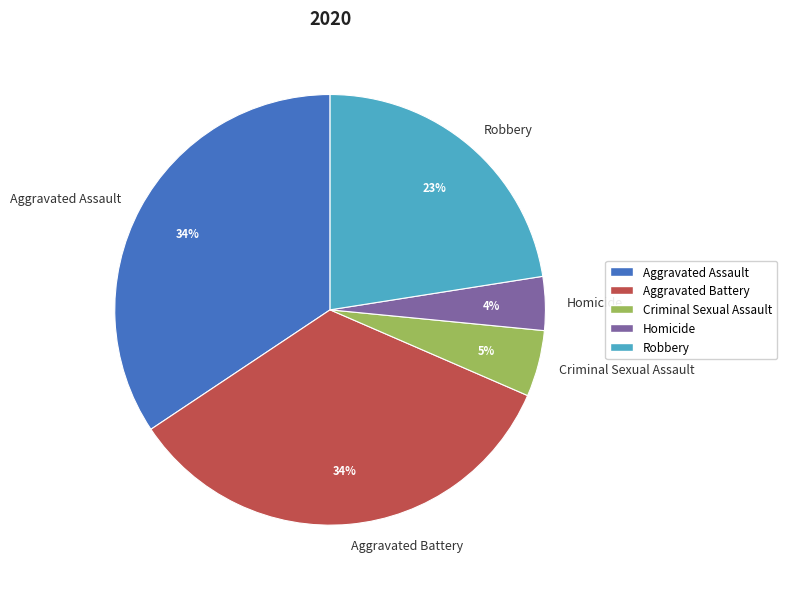

Which has a higher value, Criminal Sexual Assault or Robbery?

Robbery